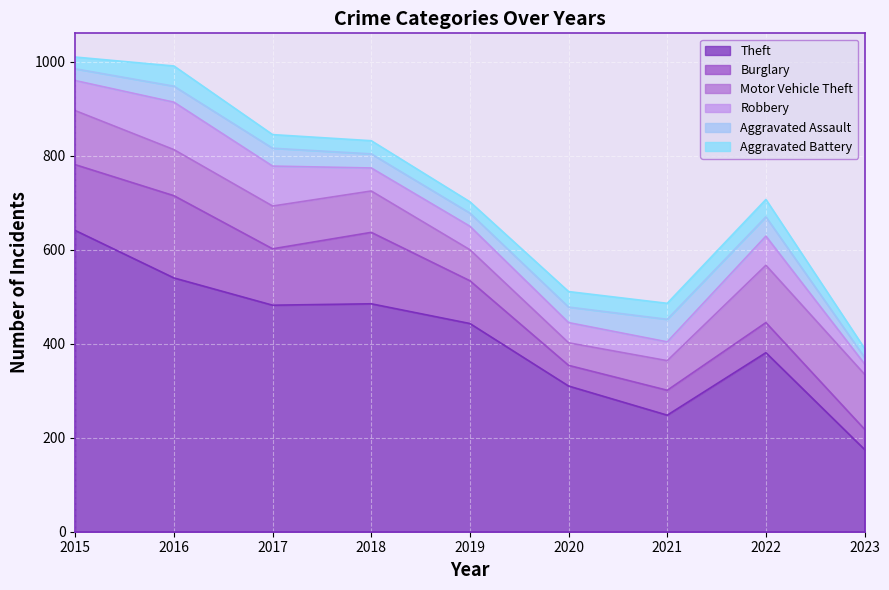

What is the sum of all Burglary values?

882